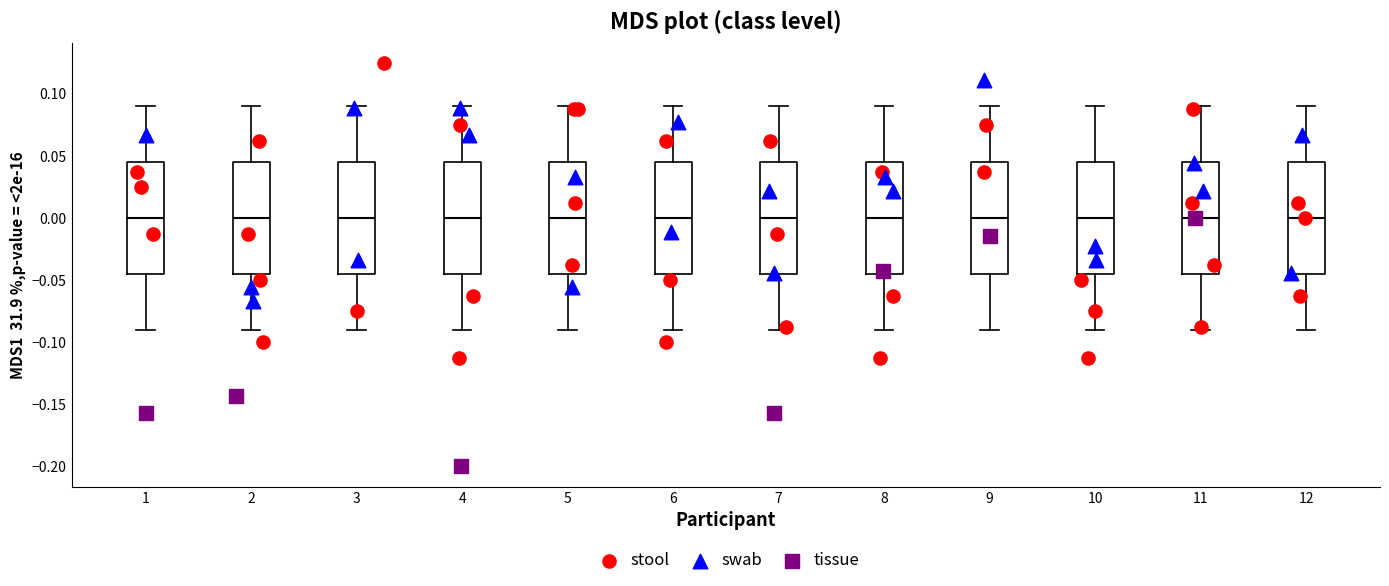

Reading left to right, transcribe this box plot: for each box, give where its median line is, the range the box spans, and where its two whiskers end, as read against the y-axis. The values are not printed on the chart, so give them approximately, as read against the axis.

1: median 0.000, box -0.045 to 0.045, whiskers -0.090 to 0.090
2: median 0.000, box -0.045 to 0.045, whiskers -0.090 to 0.090
3: median 0.000, box -0.045 to 0.045, whiskers -0.090 to 0.090
4: median 0.000, box -0.045 to 0.045, whiskers -0.090 to 0.090
5: median 0.000, box -0.045 to 0.045, whiskers -0.090 to 0.090
6: median 0.000, box -0.045 to 0.045, whiskers -0.090 to 0.090
7: median 0.000, box -0.045 to 0.045, whiskers -0.090 to 0.090
8: median 0.000, box -0.045 to 0.045, whiskers -0.090 to 0.090
9: median 0.000, box -0.045 to 0.045, whiskers -0.090 to 0.090
10: median 0.000, box -0.045 to 0.045, whiskers -0.090 to 0.090
11: median 0.000, box -0.045 to 0.045, whiskers -0.090 to 0.090
12: median 0.000, box -0.045 to 0.045, whiskers -0.090 to 0.090